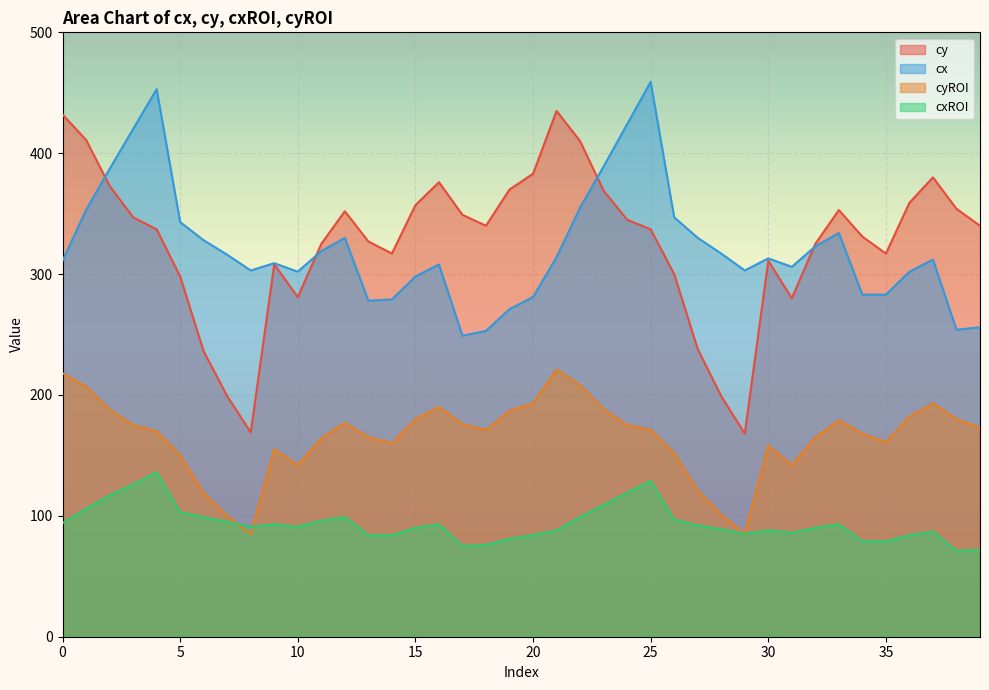

True or false: cx and cyROI intersect in this chart.

False